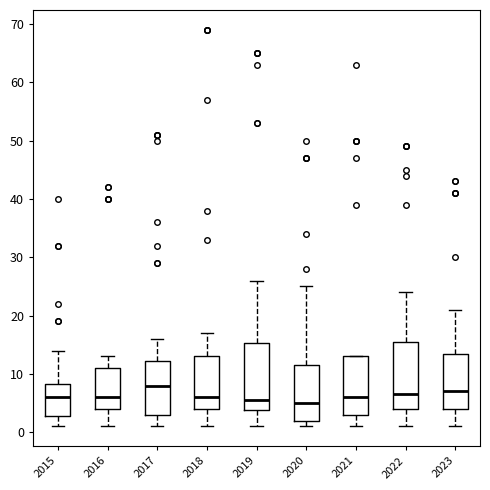

Where is the lower edge of the box at x = 2017 on the y-axis? The values are not printed on the chart, so give them approximately, as read against the axis.

3